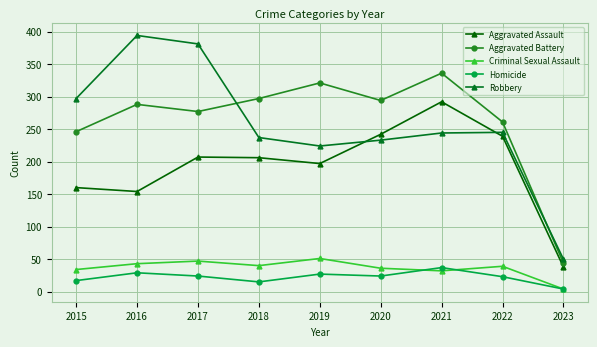

What is the maximum value for Criminal Sexual Assault?

51